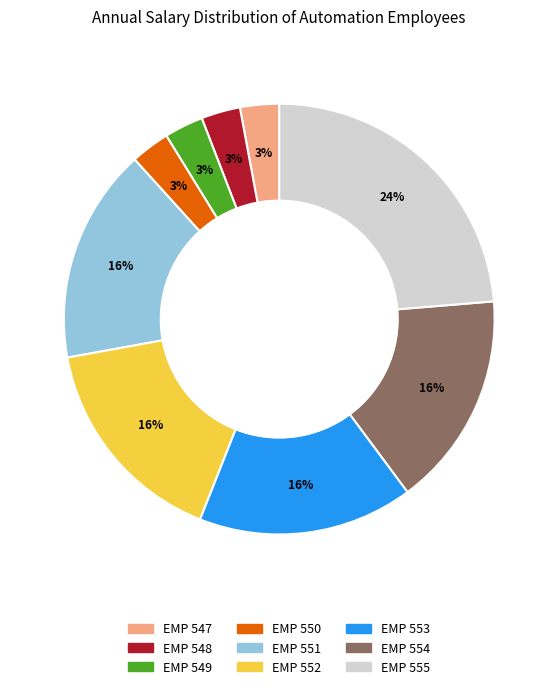

Does EMP 555 account for over 50% of the chart?

No